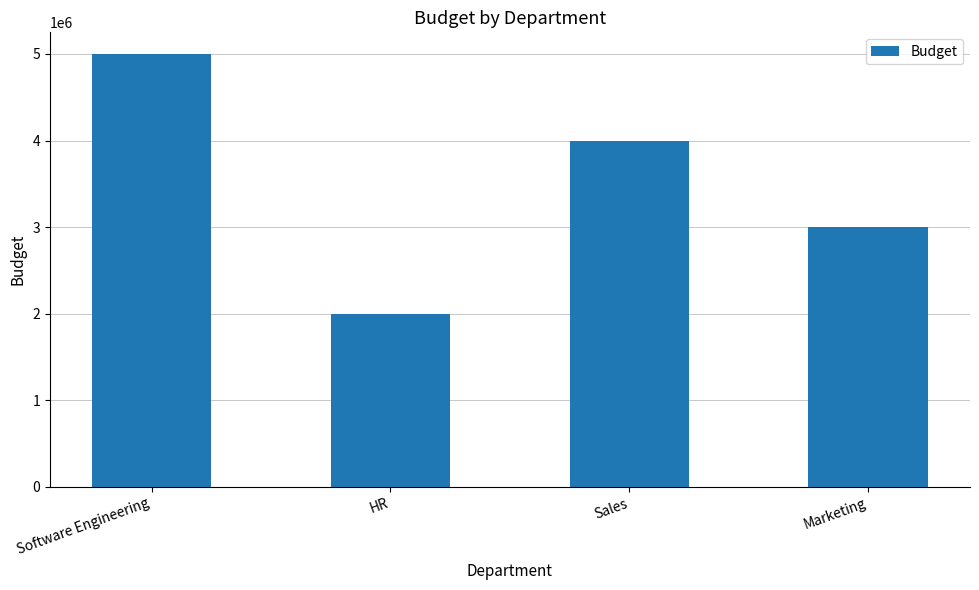

What is the smallest value displayed?

2000000